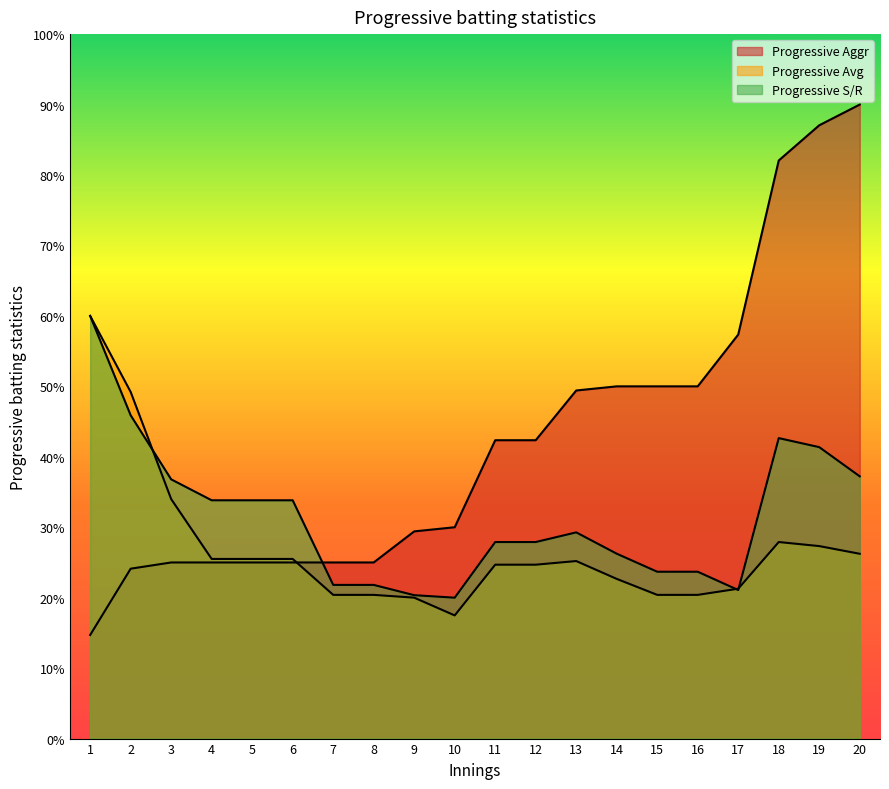

Rank the series at 12 from highest to lowest value.

Progressive Aggr, Progressive S/R, Progressive Avg